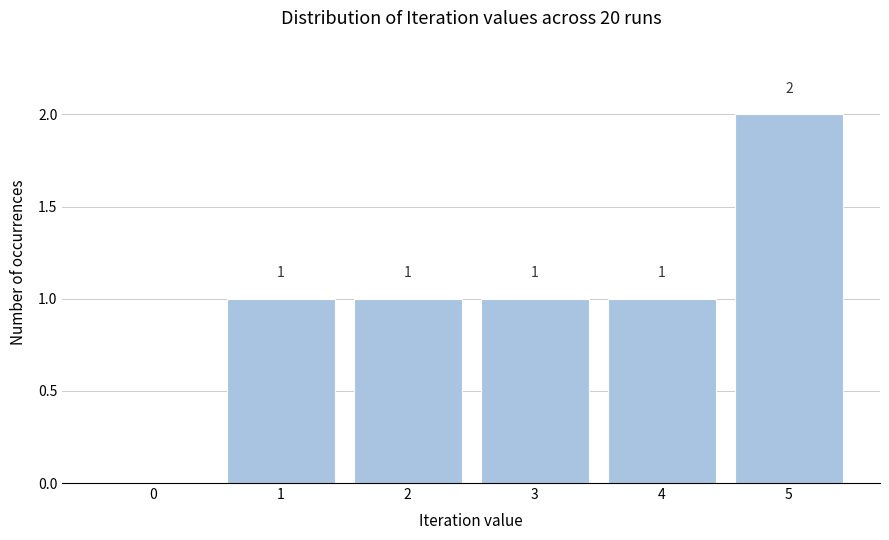

Reading left to right, what are all the values shown in this chart?

0=0	1=1	2=1	3=1	4=1	5=2